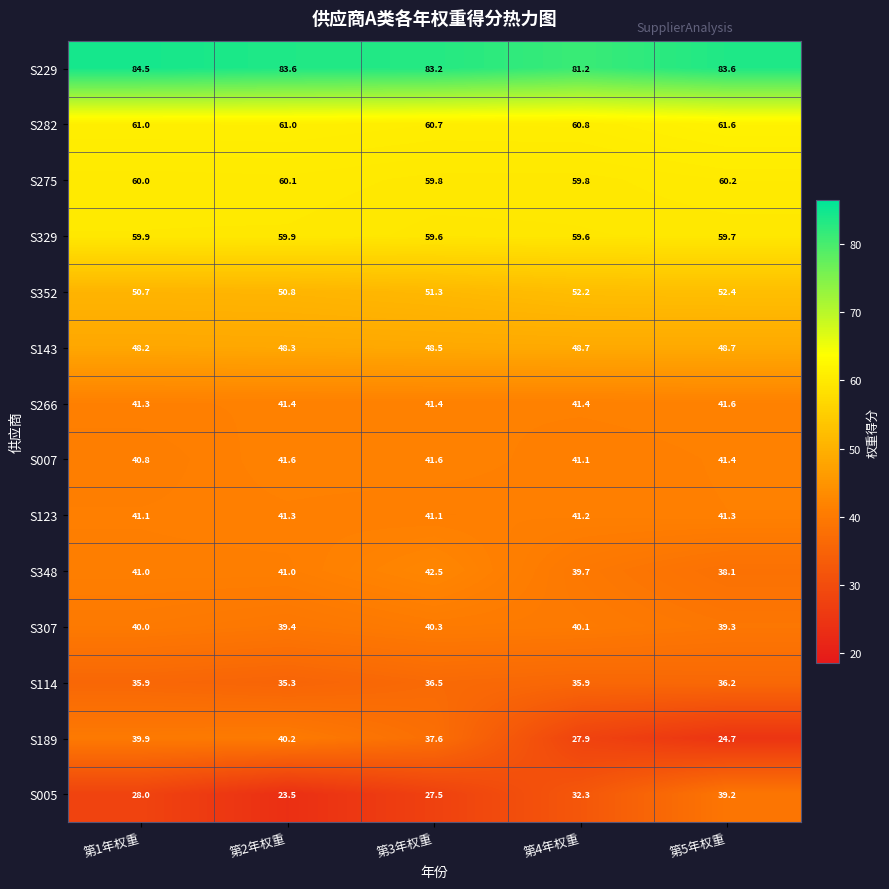

What is the total value across all series at 第2年权重?

667.4